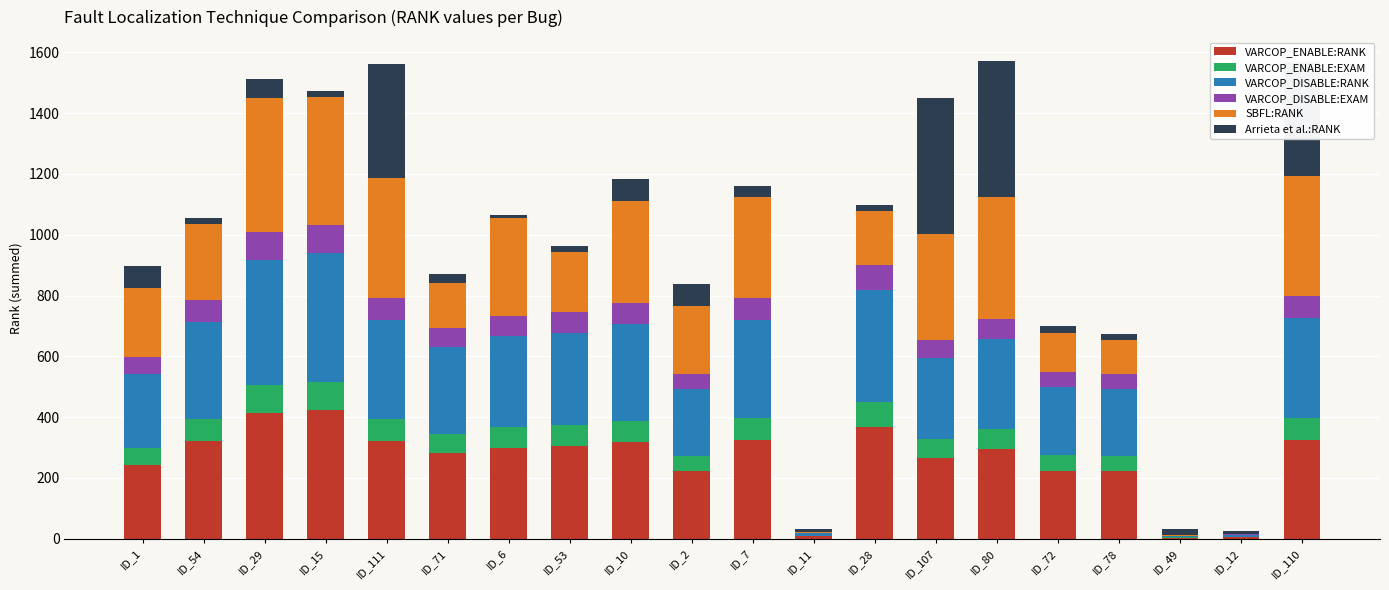

What is the highest value of the VARCOP_ENABLE:RANK series?

422.0